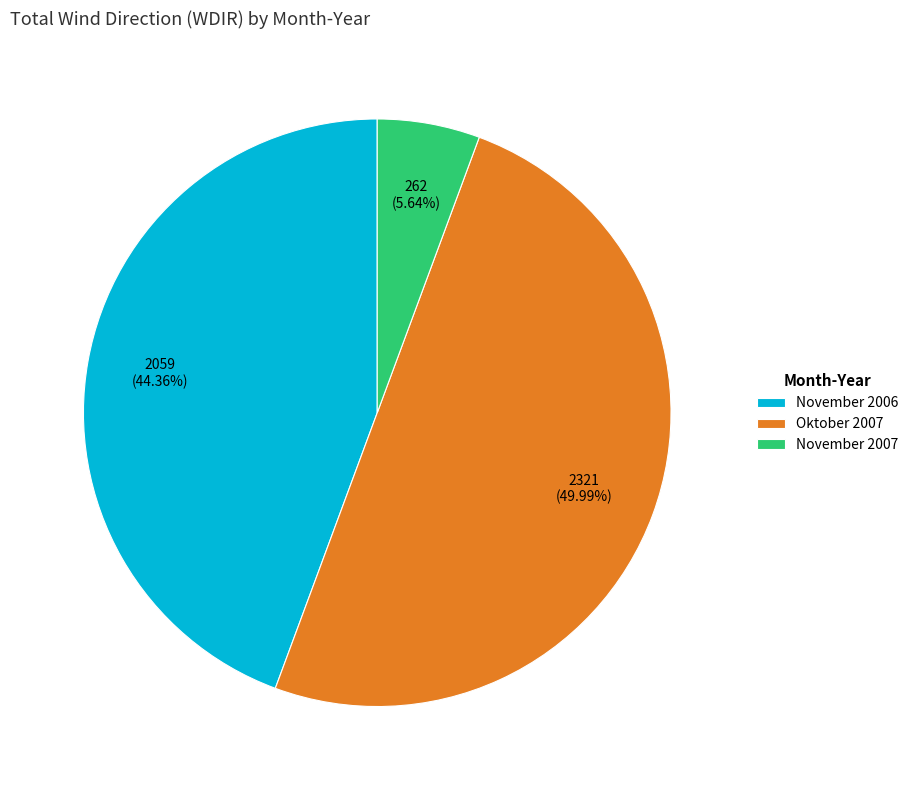

Does November 2006 represent more than half of the total?

No